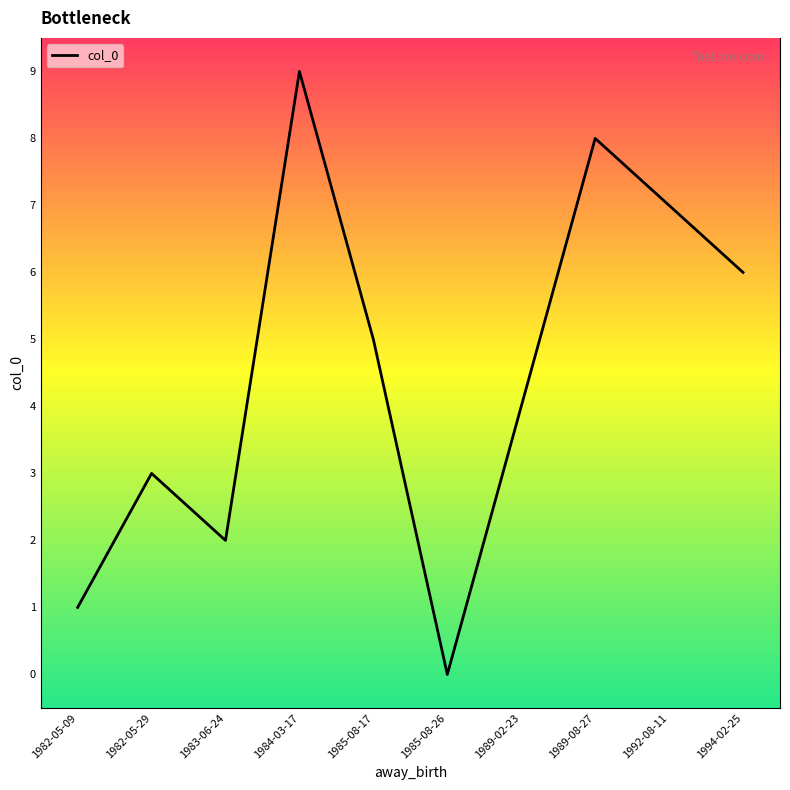

What is the difference between the maximum and minimum values?

9